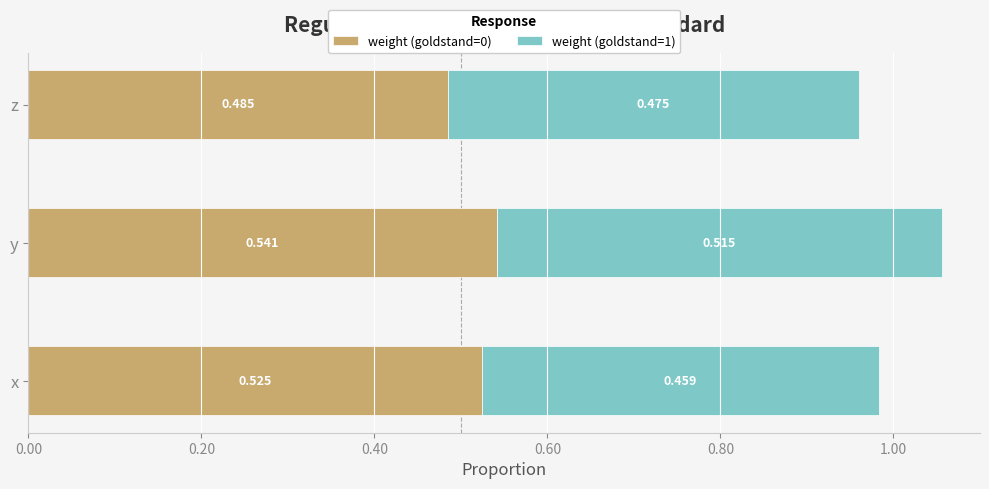

At which label is weight (goldstand=0) closest to 0?

z